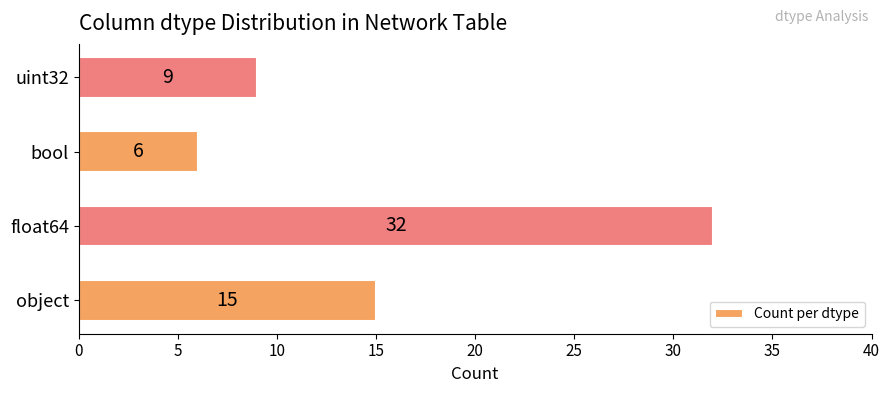

Reading bottom to top, transcribe all the data shown in this chart.

object=15	float64=32	bool=6	uint32=9